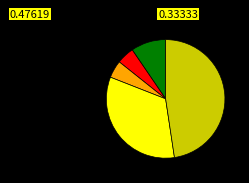

Is there a majority slice in this chart?

No